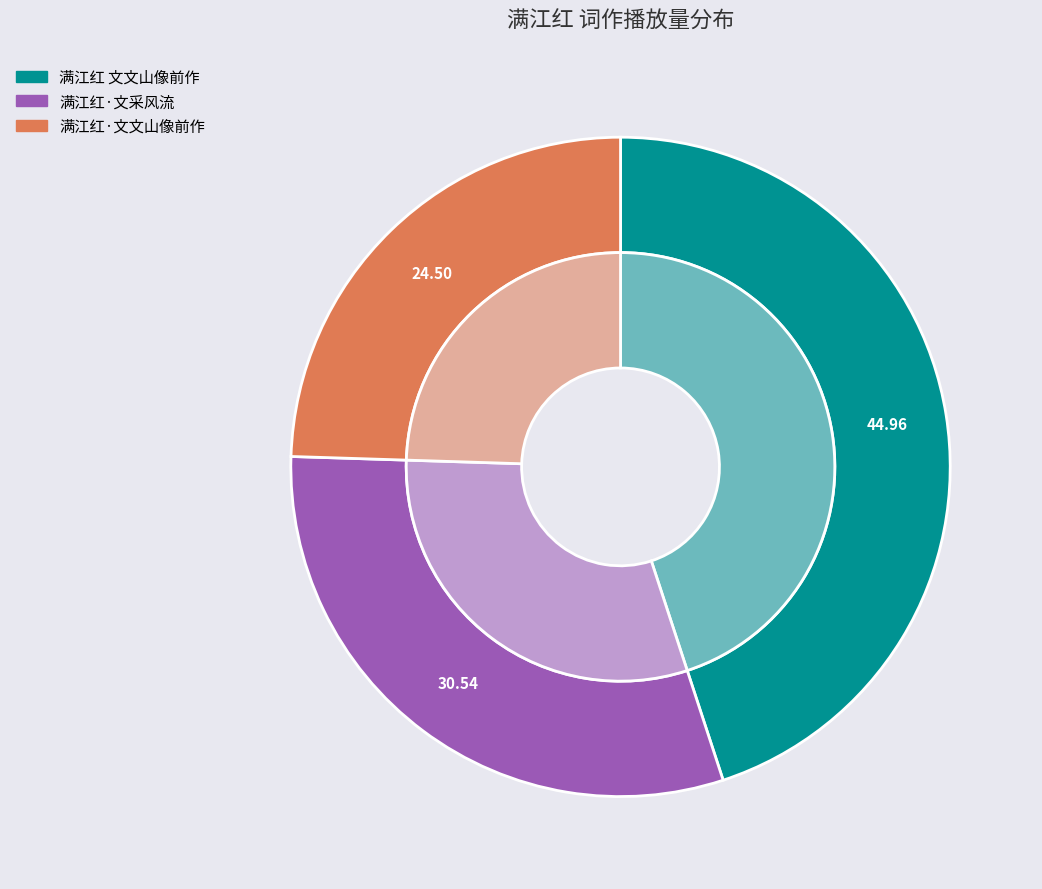

What percentage is the 满江红·文文山像前作 slice, to the nearest percent?

24%